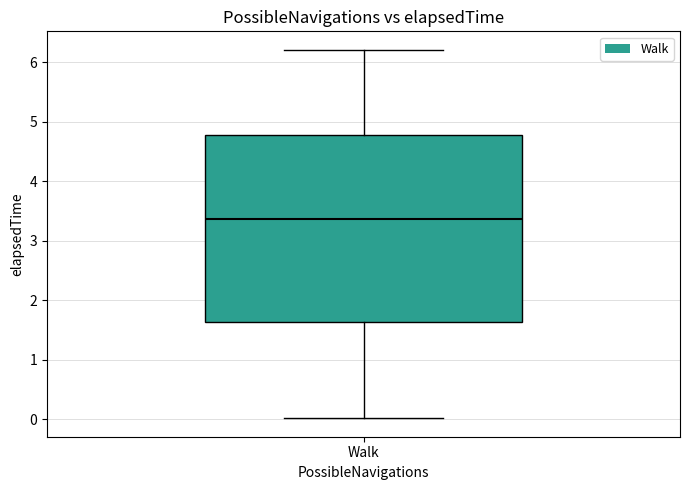

Transcribe this box plot: give where the median line is, the range the box spans, and where the two whiskers end, as read against the y-axis. The values are not printed on the chart, so give them approximately, as read against the axis.

median 3.4, box 1.6 to 4.8, whiskers 0.0 to 6.2